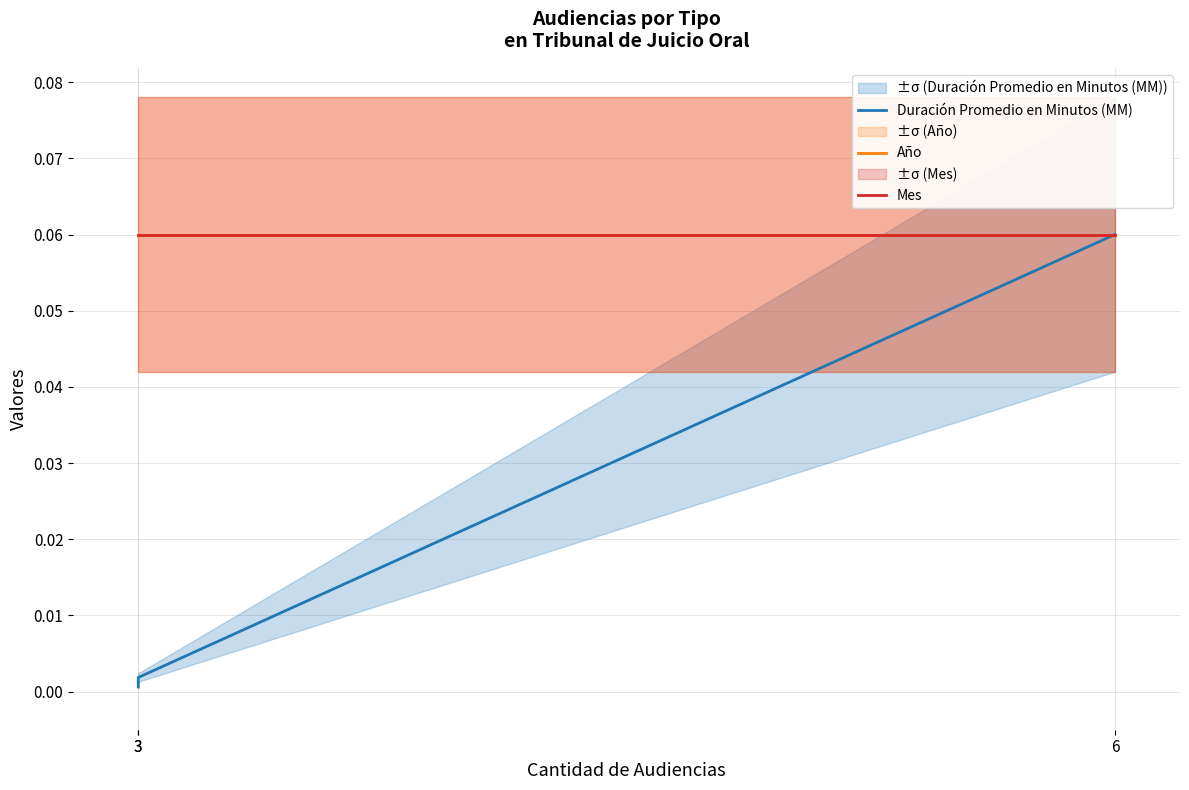

What is the highest value of the Año series?

0.1